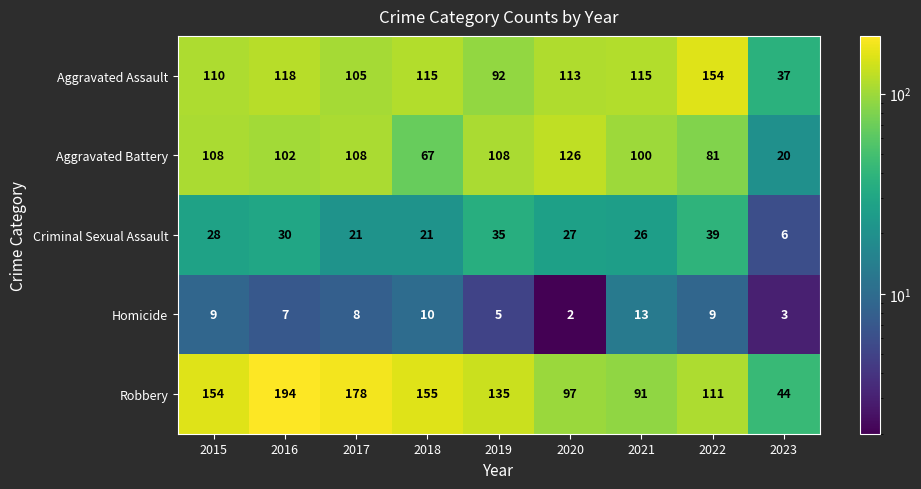

Which category has the highest value across all series?

2016